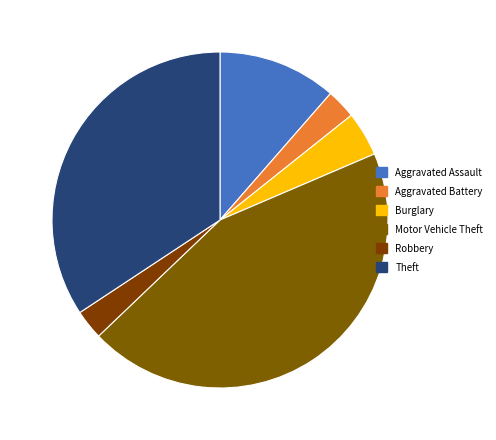

True or false: Theft accounts for 34% of the total.

True